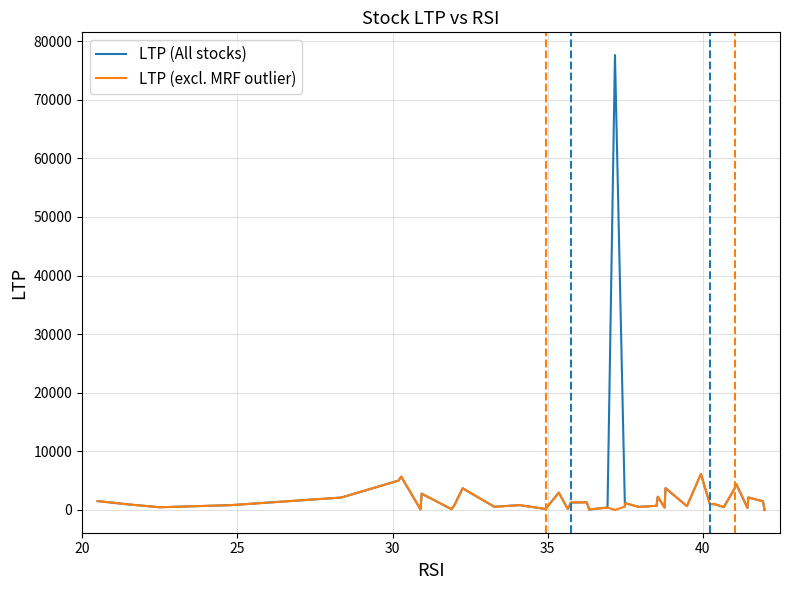

Which series has the largest range (max minus min)?

LTP (All stocks)